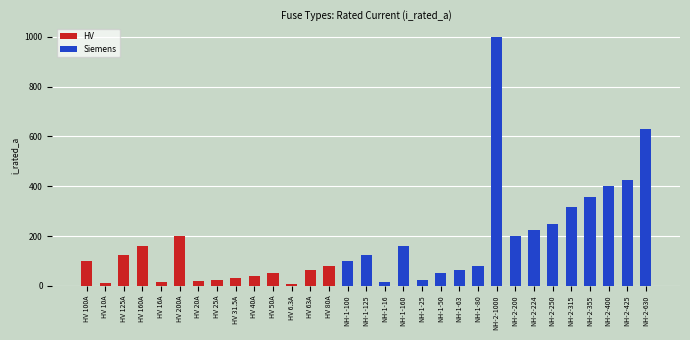

Which category has the lowest value across all series?

NH-1-100